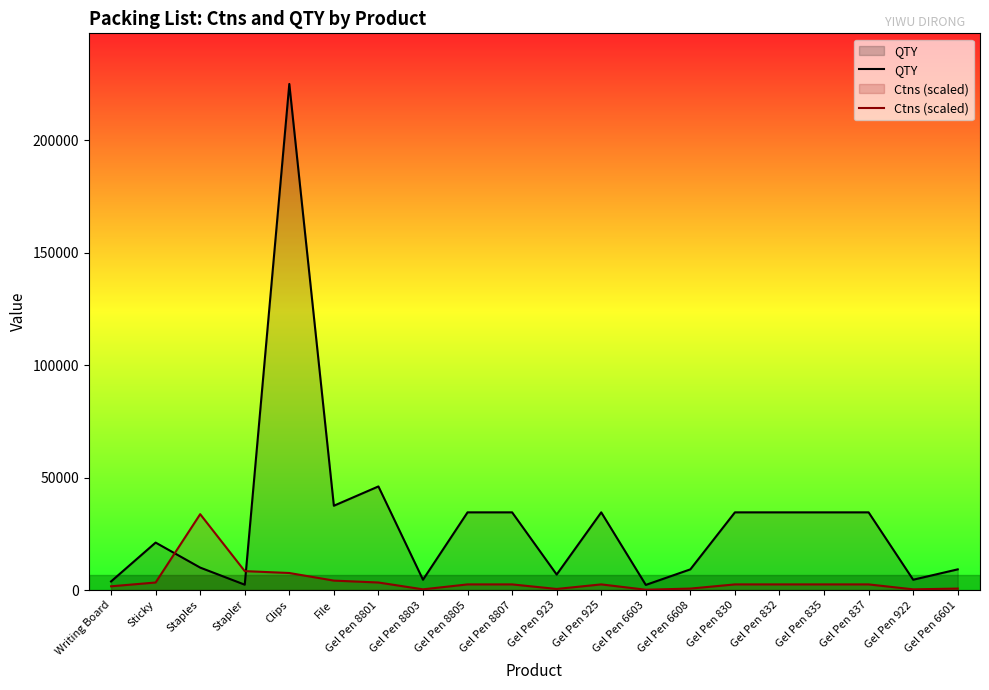

What is the spread (max minus min) of values at Gel Pen 830?

32028.8